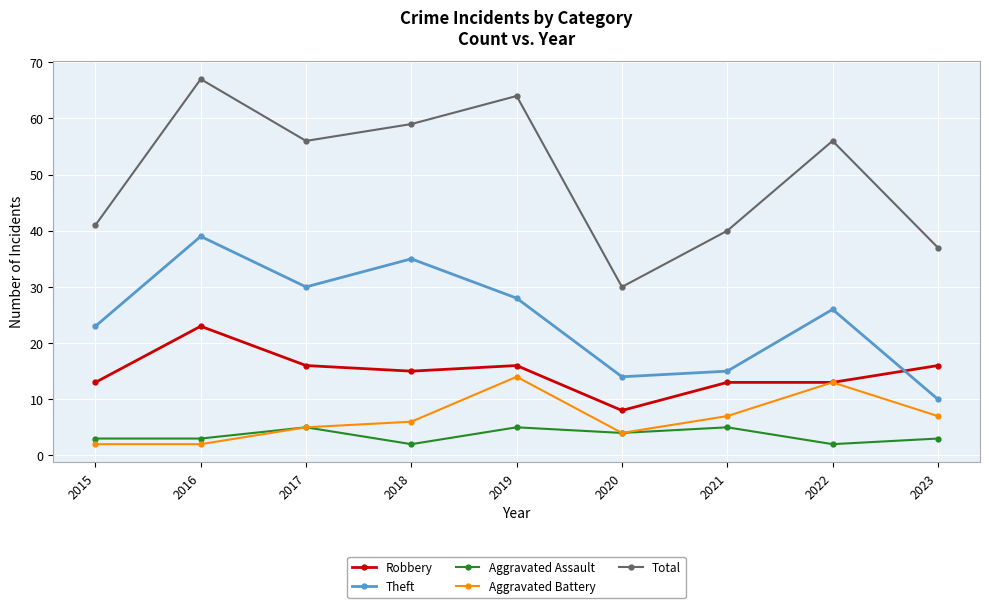

What is the spread (max minus min) of values at 2021?

35